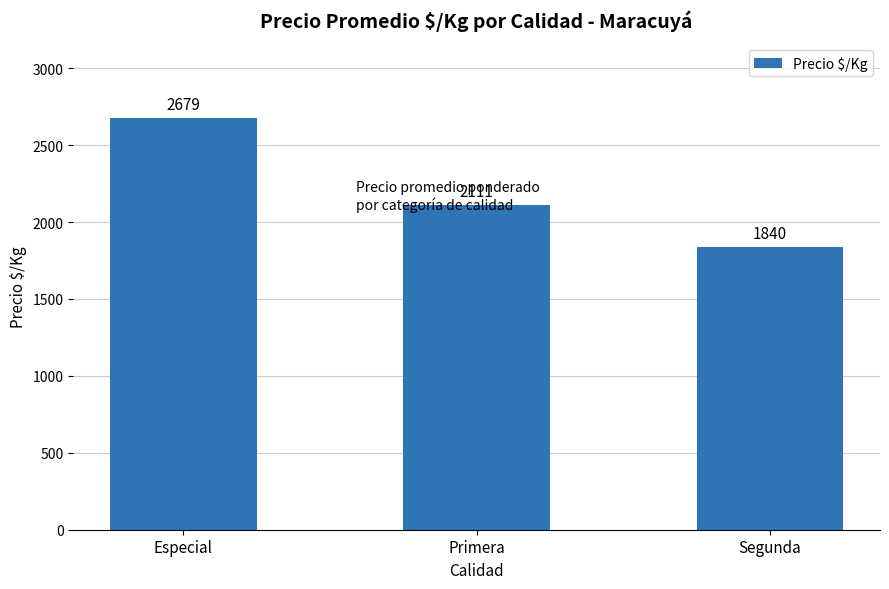

How many values are below 2111?

1